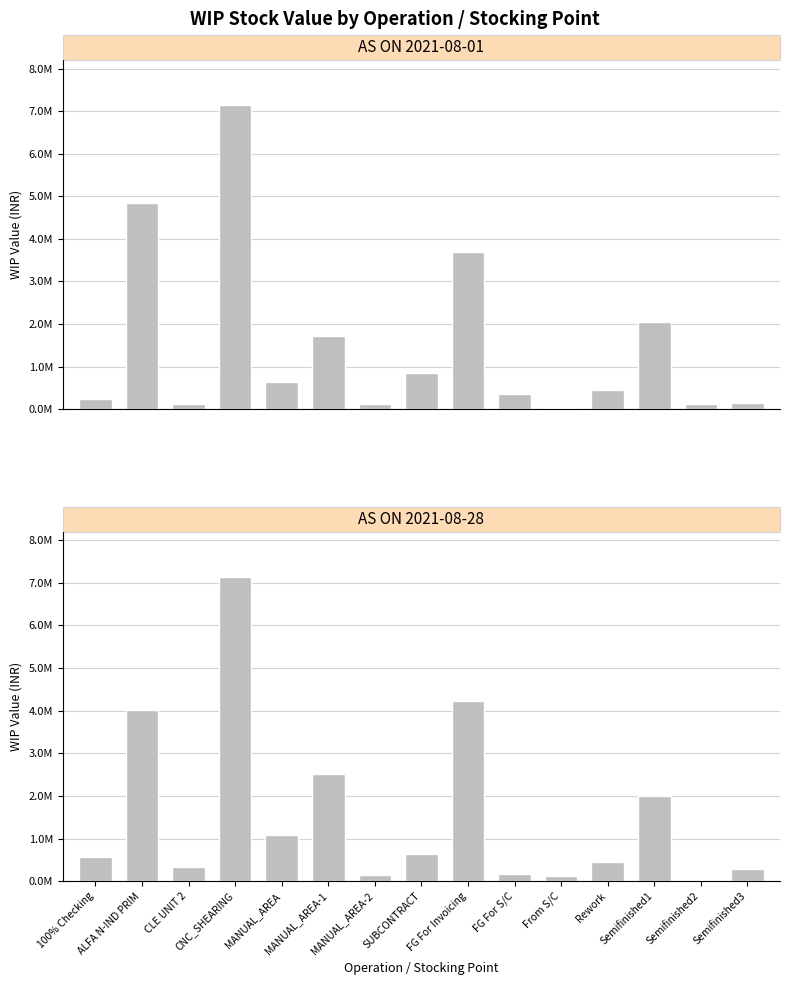

What are all the series names shown in the legend?

AS ON 2021-08-01, AS ON 2021-08-28